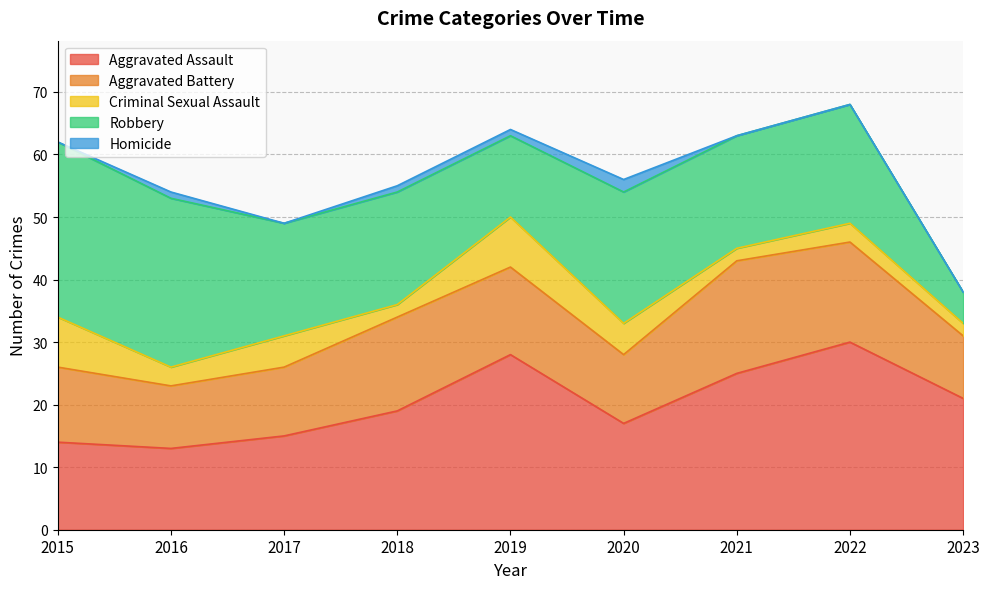

How many data points in Aggravated Assault are less than 19?

4